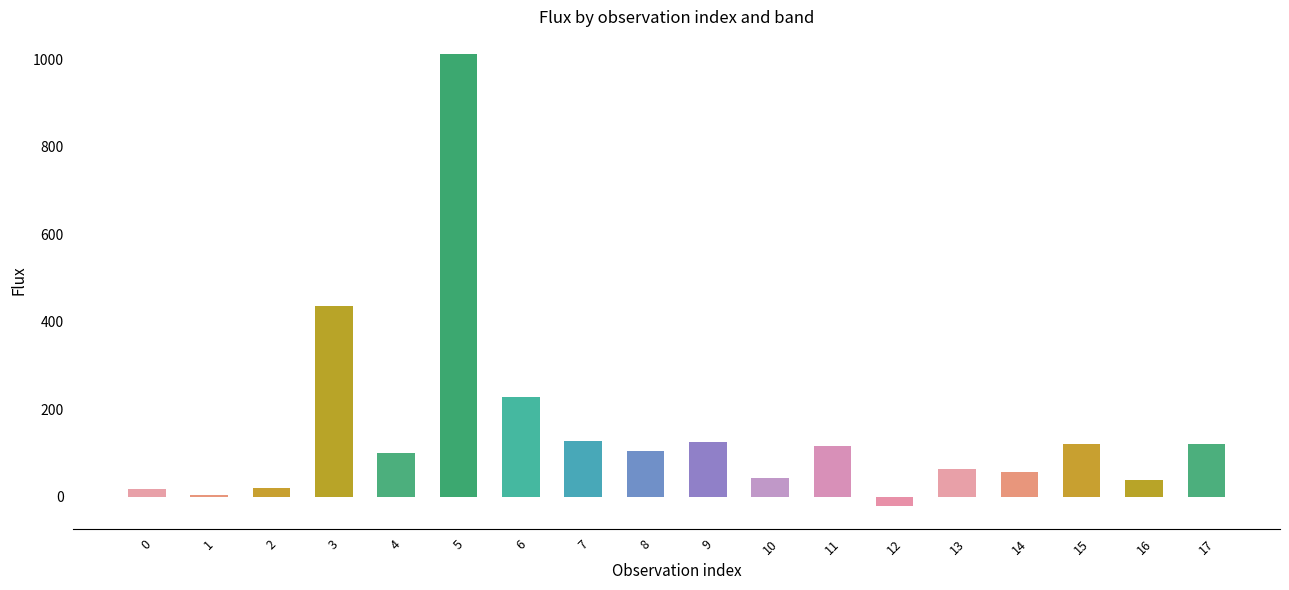

Which label corresponds to the largest value in the chart?

5